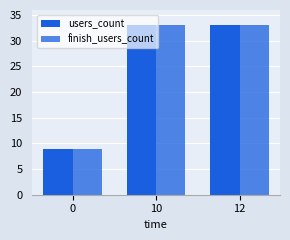

What is the total value across all series at 12?

66